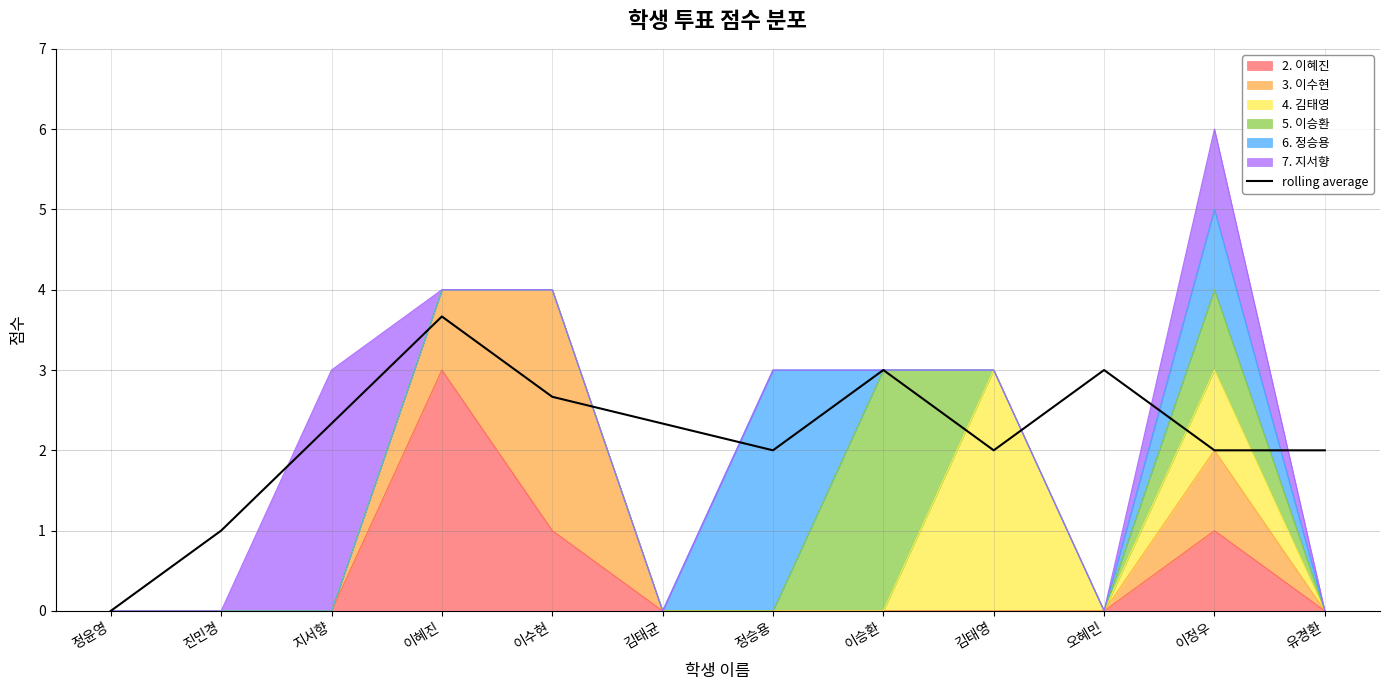

What is the sum of all values?

26.0